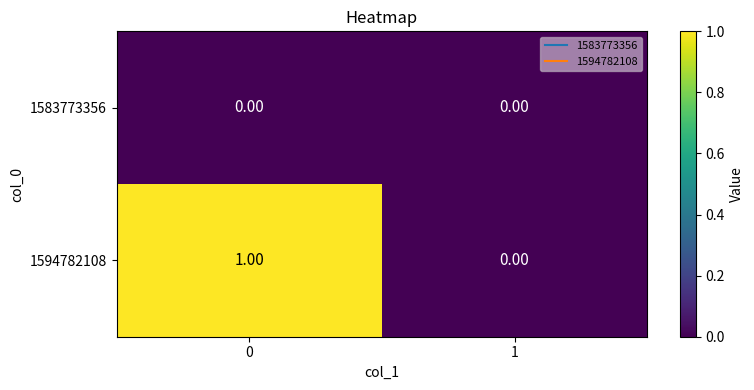

Between 0 and 1, which series saw the biggest shift?

1594782108